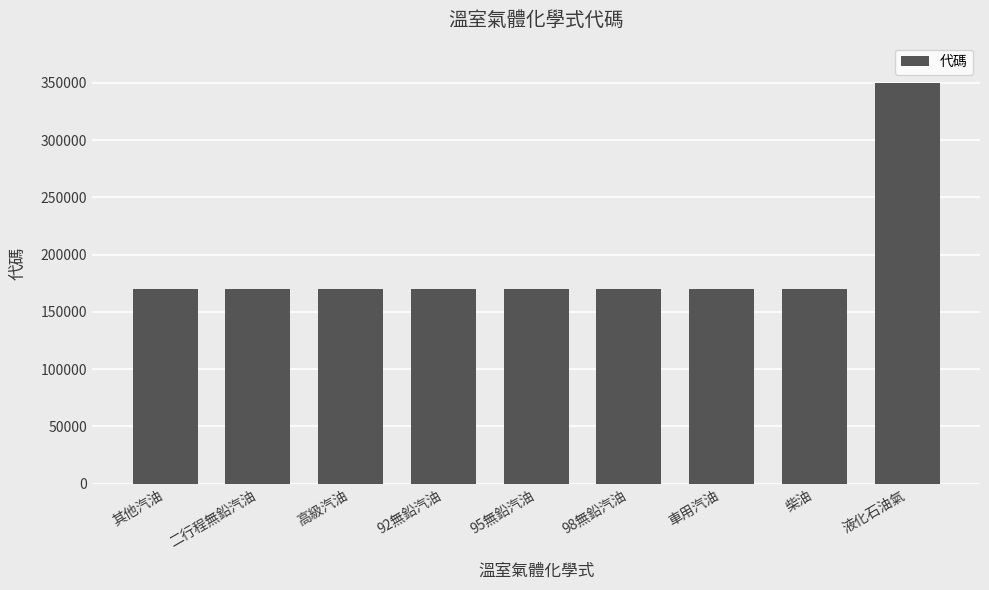

Where does the data first go above 170032?

其他汽油